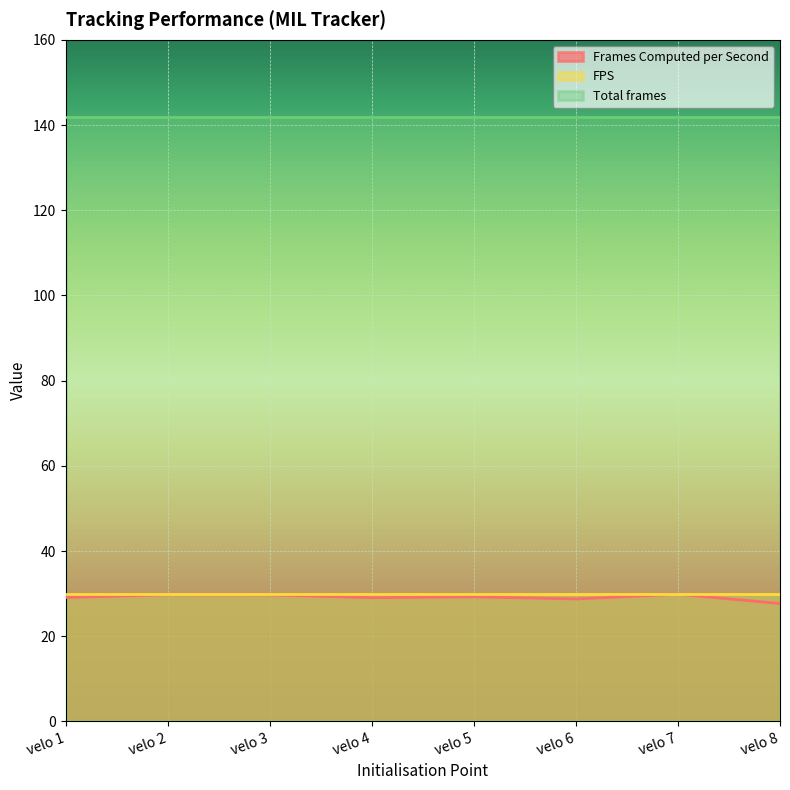

True or false: Frames Computed per Second and FPS cross at least once.

False